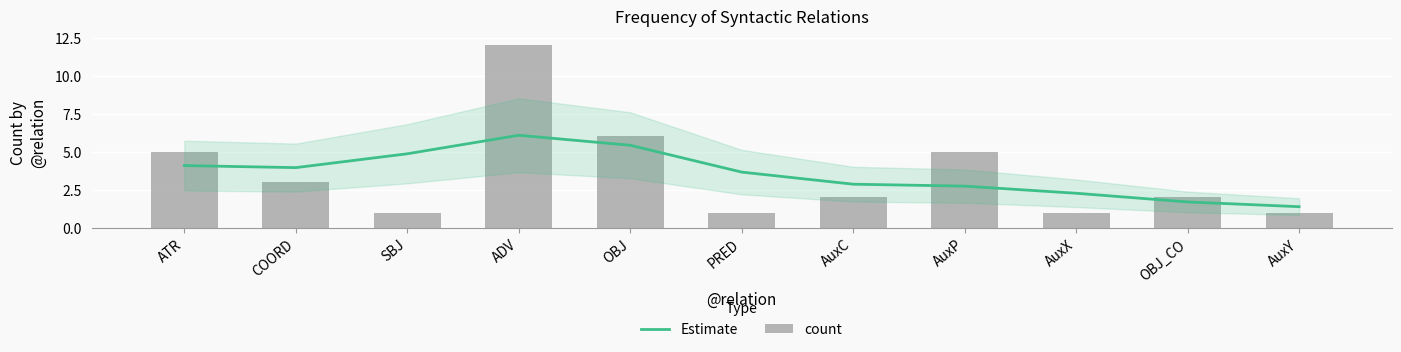

Which series changed the most between ADV and AuxP?

count